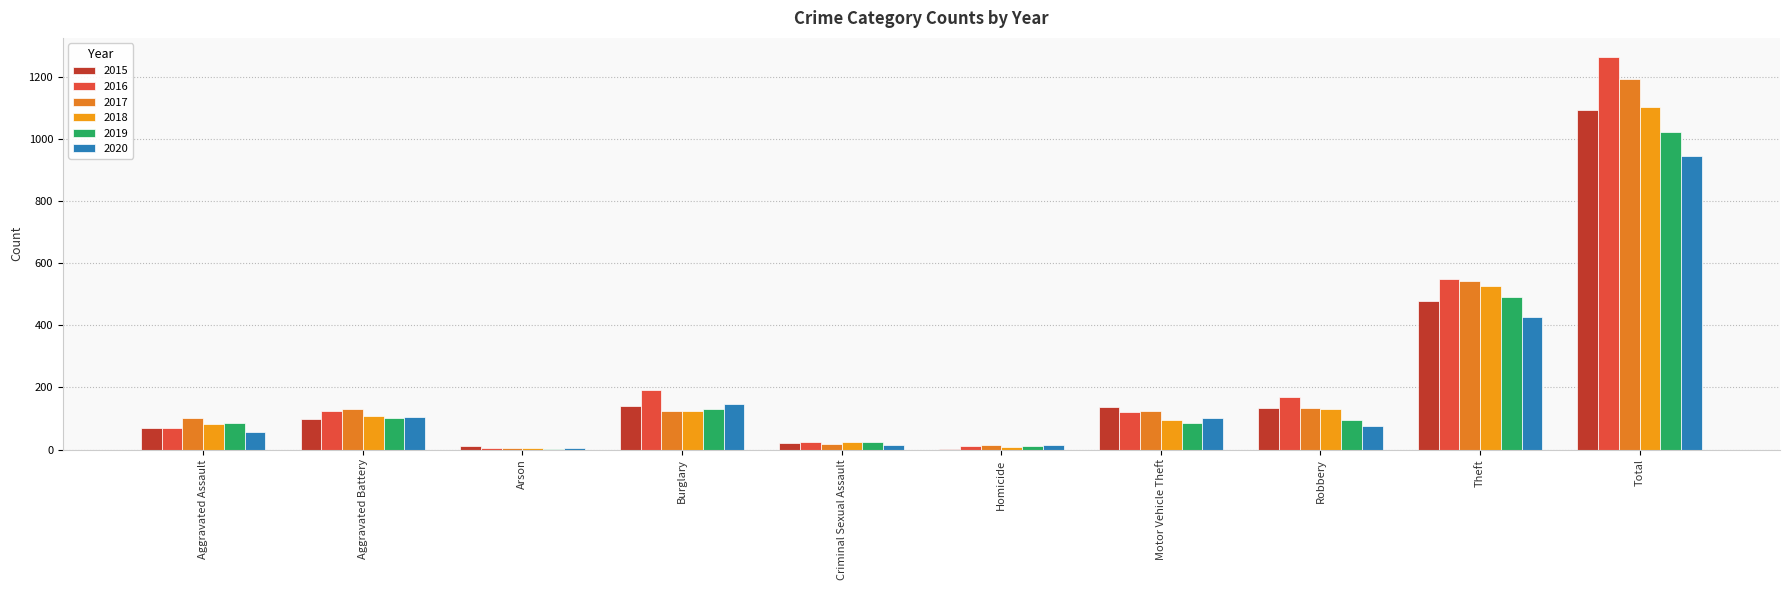

Count the number of categories in the chart.

10